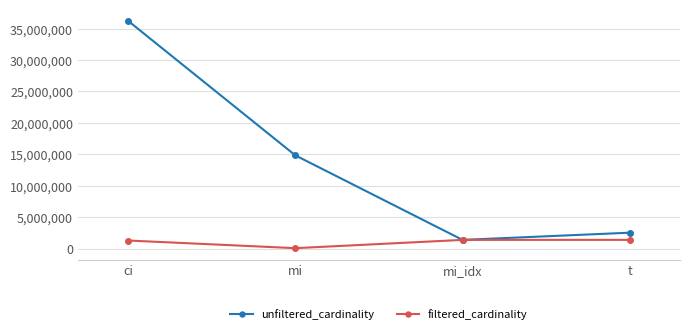

How many lines are shown in the chart?

2